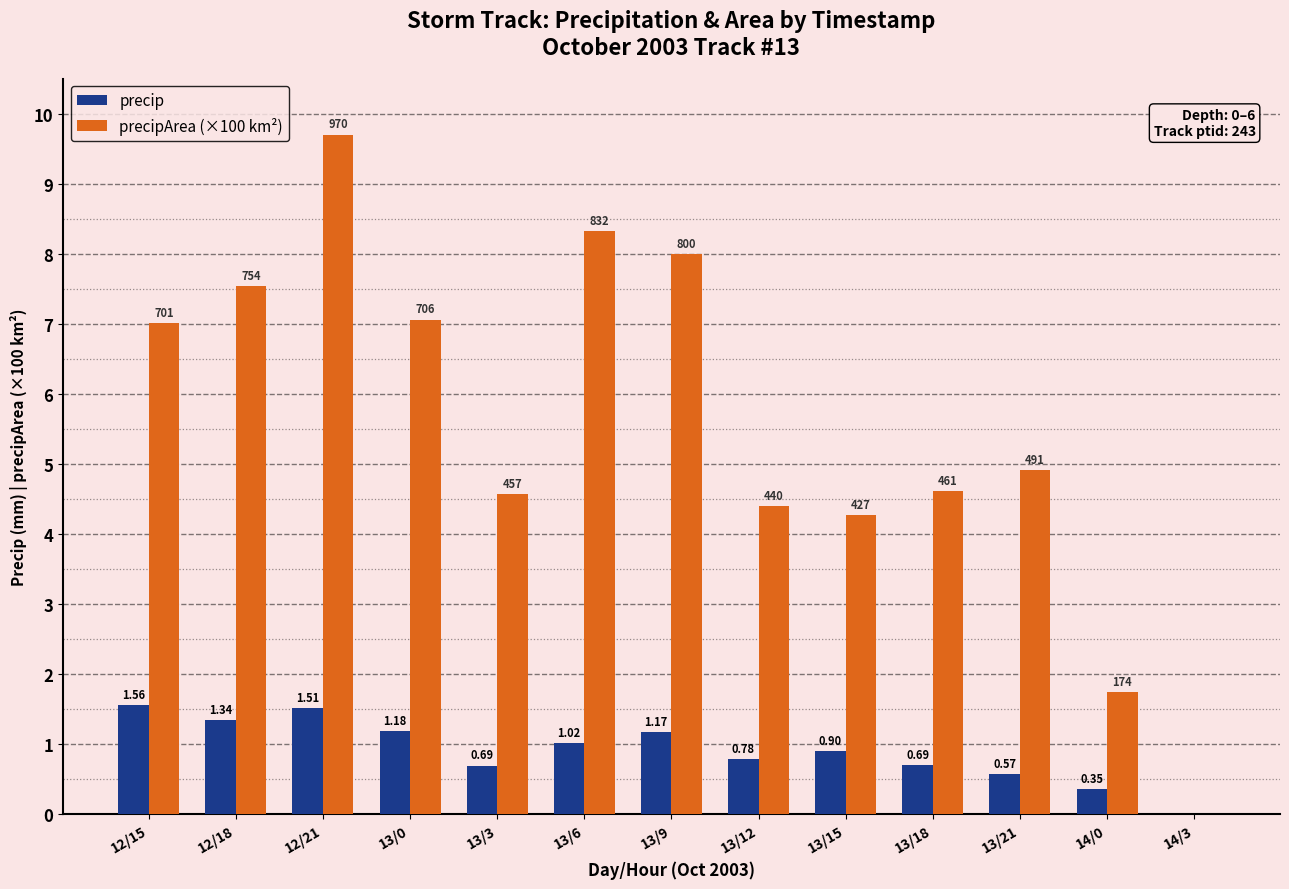

Between 12/21 and 13/21, which series saw the biggest shift?

precipArea (×100 km²)